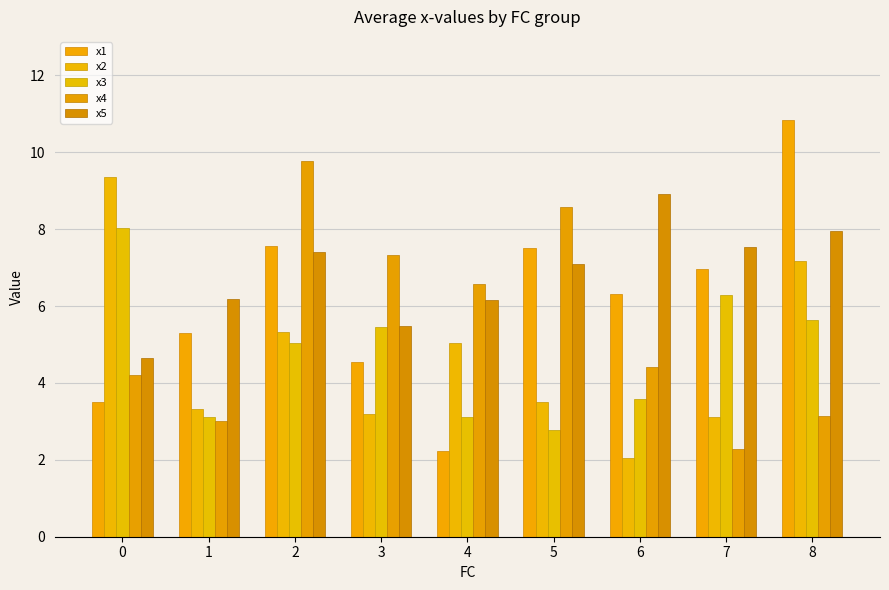

Rank the series at 8 from highest to lowest value.

x1, x5, x2, x3, x4